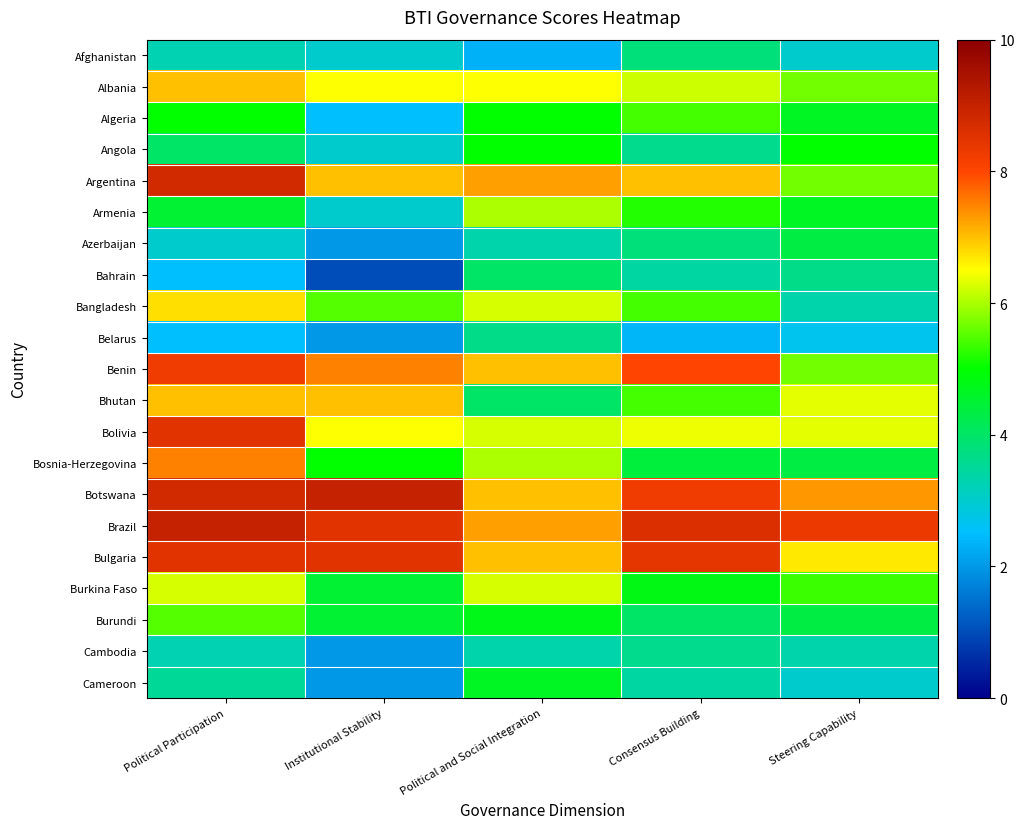

Reading left to right, list all the values displayed in this chart.

Afghanistan: Political Participation=3.2	Institutional Stability=3.0	Political and Social Integration=2.3	Consensus Building=3.8	Steering Capability=3.0
Albania: Political Participation=7.0	Institutional Stability=6.5	Political and Social Integration=6.5	Consensus Building=6.2	Steering Capability=5.7
Algeria: Political Participation=5.0	Institutional Stability=2.5	Political and Social Integration=5.0	Consensus Building=5.4	Steering Capability=4.7
Angola: Political Participation=4.0	Institutional Stability=3.0	Political and Social Integration=5.0	Consensus Building=3.6	Steering Capability=5.0
Argentina: Political Participation=8.8	Institutional Stability=7.0	Political and Social Integration=7.2	Consensus Building=7.0	Steering Capability=5.7
Armenia: Political Participation=4.5	Institutional Stability=3.0	Political and Social Integration=6.0	Consensus Building=5.2	Steering Capability=4.7
Azerbaijan: Political Participation=3.0	Institutional Stability=2.0	Political and Social Integration=3.3	Consensus Building=3.8	Steering Capability=4.3
Bahrain: Political Participation=2.5	Institutional Stability=1.0	Political and Social Integration=4.0	Consensus Building=3.4	Steering Capability=3.7
Bangladesh: Political Participation=6.8	Institutional Stability=5.5	Political and Social Integration=6.2	Consensus Building=5.4	Steering Capability=3.3
Belarus: Political Participation=2.5	Institutional Stability=2.0	Political and Social Integration=3.7	Consensus Building=2.4	Steering Capability=2.7
Benin: Political Participation=8.2	Institutional Stability=7.5	Political and Social Integration=7.0	Consensus Building=8.0	Steering Capability=5.7
Bhutan: Political Participation=7.0	Institutional Stability=7.0	Political and Social Integration=4.0	Consensus Building=5.4	Steering Capability=6.3
Bolivia: Political Participation=8.5	Institutional Stability=6.5	Political and Social Integration=6.2	Consensus Building=6.4	Steering Capability=6.3
Bosnia-Herzegovina: Political Participation=7.5	Institutional Stability=5.0	Political and Social Integration=6.0	Consensus Building=4.4	Steering Capability=4.3
Botswana: Political Participation=8.8	Institutional Stability=9.0	Political and Social Integration=7.0	Consensus Building=8.2	Steering Capability=7.3
Brazil: Political Participation=9.0	Institutional Stability=8.5	Political and Social Integration=7.2	Consensus Building=8.6	Steering Capability=8.3
Bulgaria: Political Participation=8.5	Institutional Stability=8.5	Political and Social Integration=7.0	Consensus Building=8.4	Steering Capability=6.7
Burkina Faso: Political Participation=6.2	Institutional Stability=4.5	Political and Social Integration=6.2	Consensus Building=4.8	Steering Capability=5.3
Burundi: Political Participation=5.5	Institutional Stability=4.5	Political and Social Integration=4.8	Consensus Building=4.0	Steering Capability=4.3
Cambodia: Political Participation=3.2	Institutional Stability=2.0	Political and Social Integration=3.3	Consensus Building=3.6	Steering Capability=3.3
Cameroon: Political Participation=3.5	Institutional Stability=2.0	Political and Social Integration=4.7	Consensus Building=3.4	Steering Capability=3.0